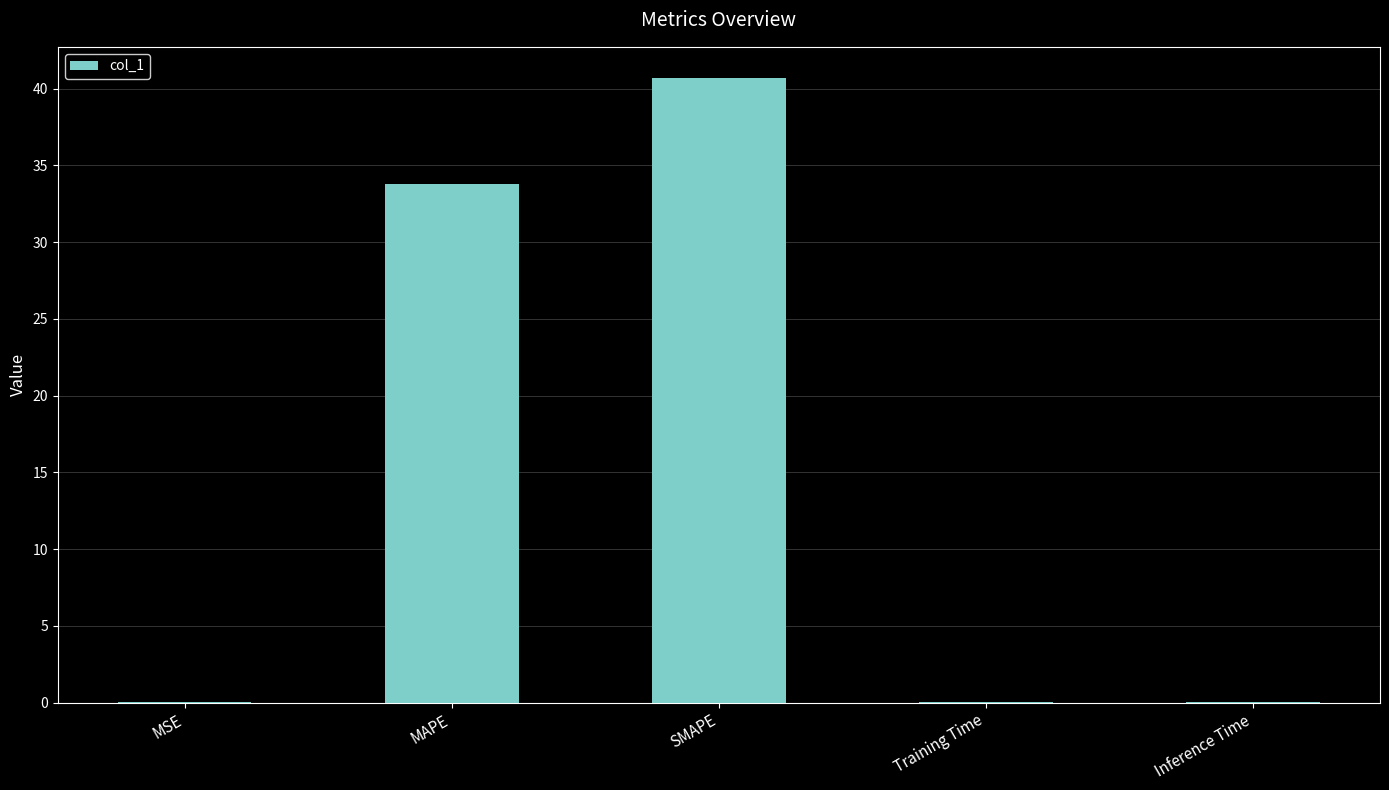

Are the bars grouped side by side (vs. stacked)?

No